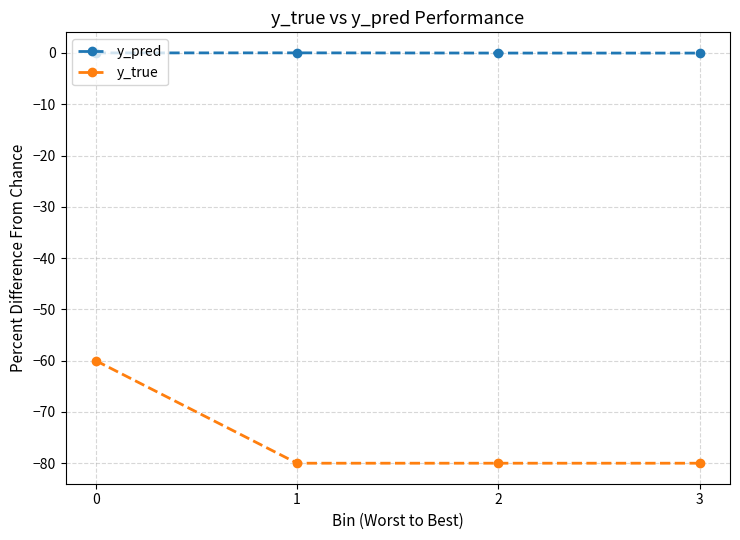

Count the number of categories in the chart.

4